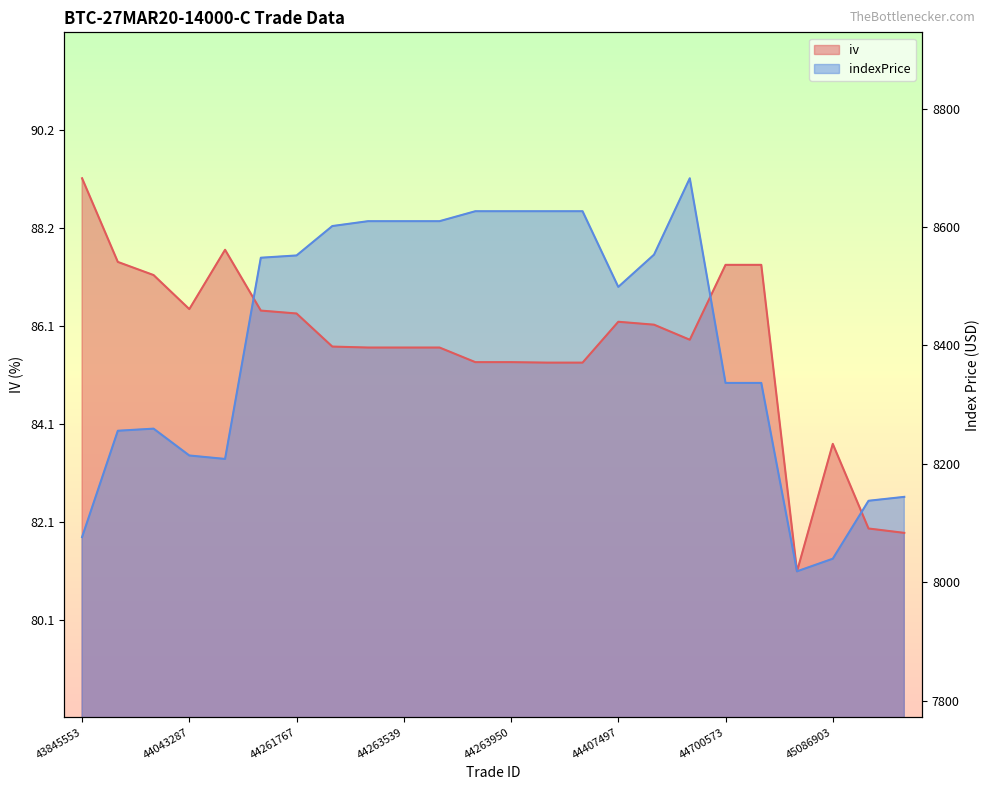

Is the value of iv at 44263950 greater than the value of indexPrice at 44261767?

No